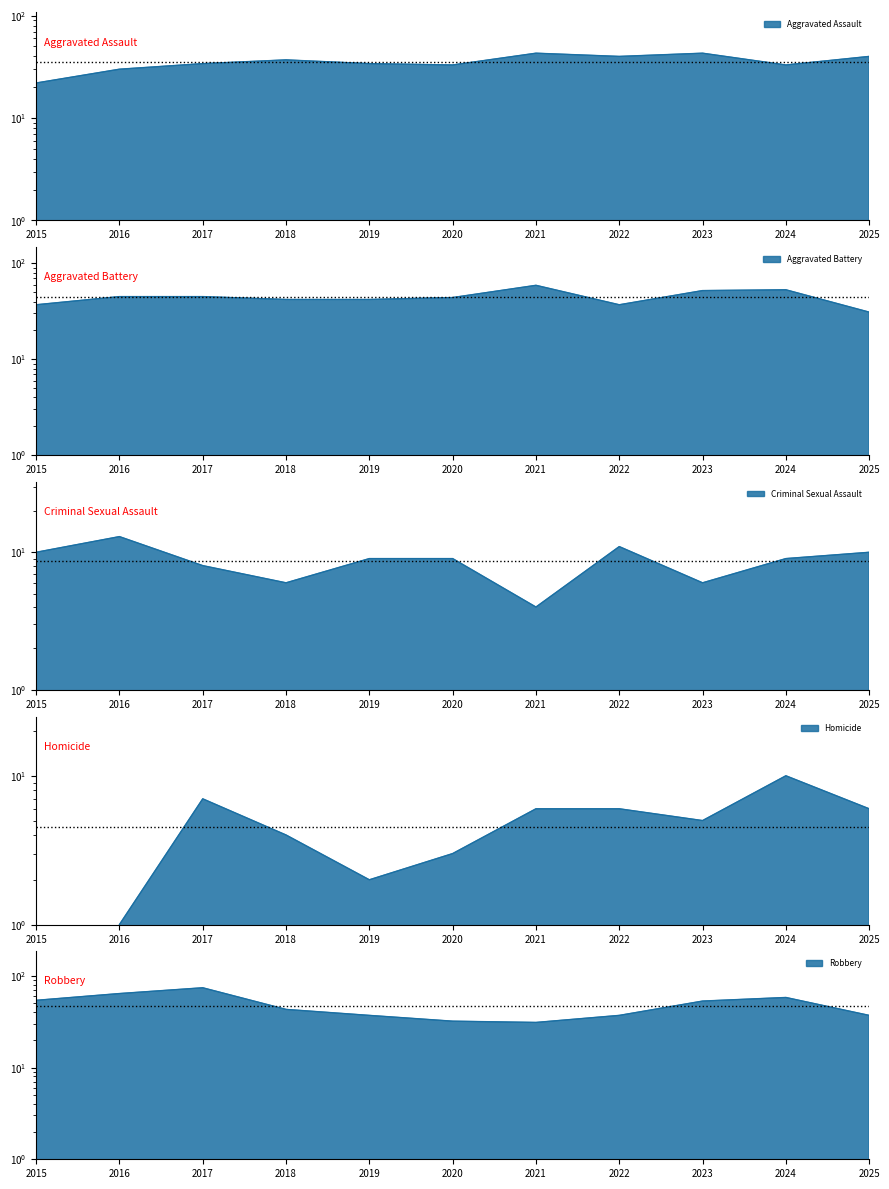

How many interior local valleys does the Aggravated Battery series have?

1